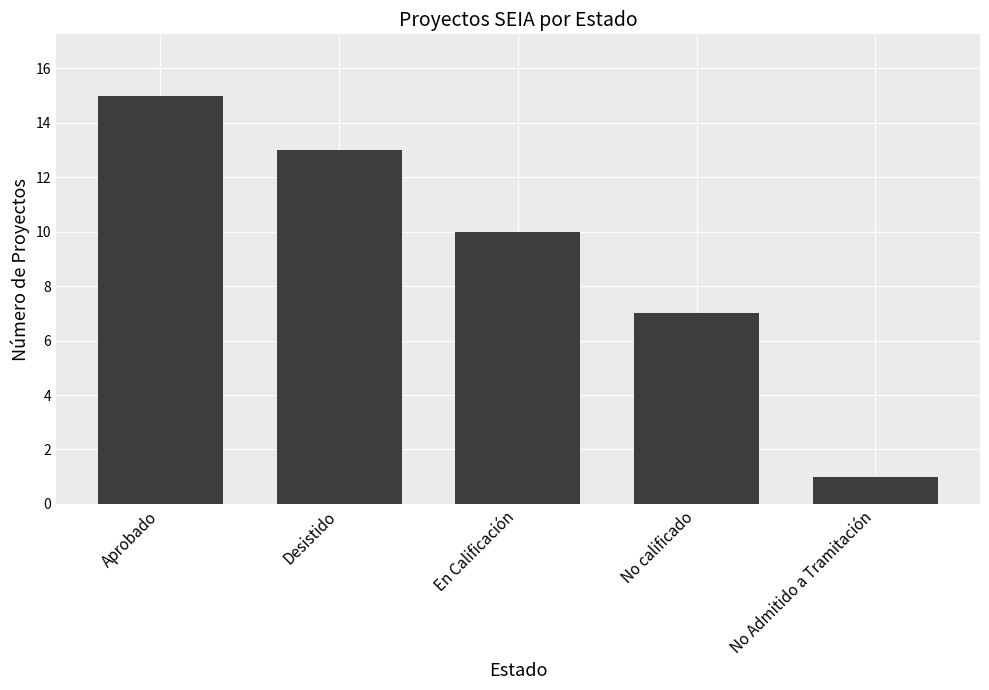

What is the average value?

9